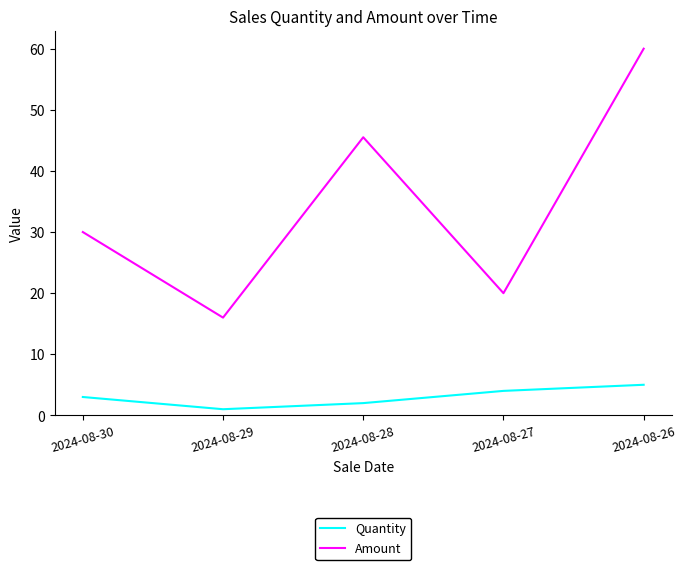

Which series changed the most between 2024-08-28 and 2024-08-26?

Amount